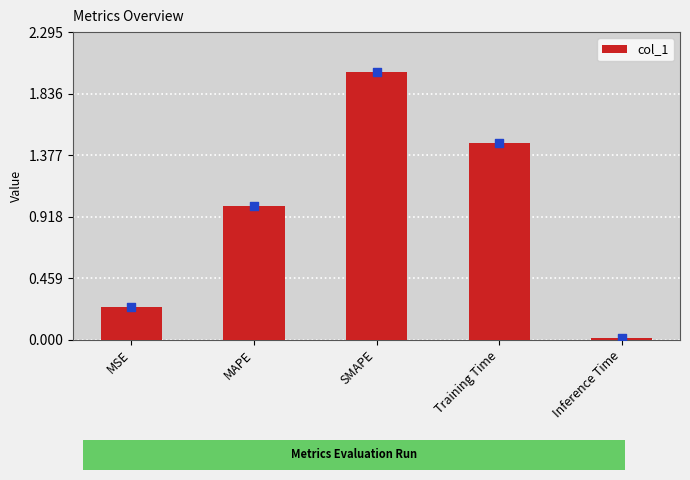

What is the change in value from MSE to SMAPE?

+1.8